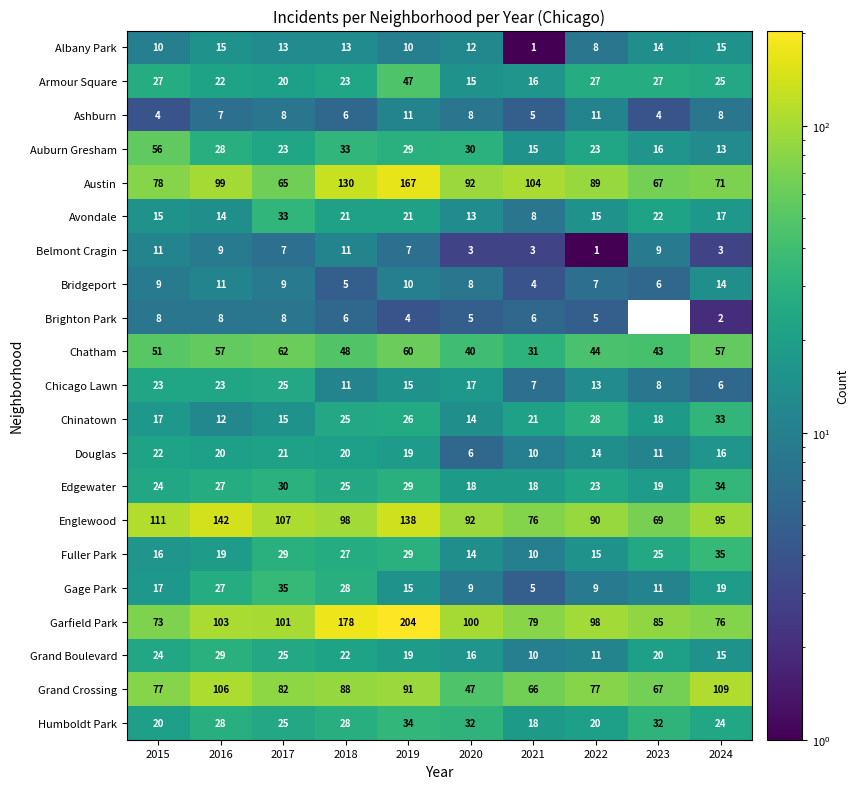

What is the difference between the highest and lowest values at 2015?

107